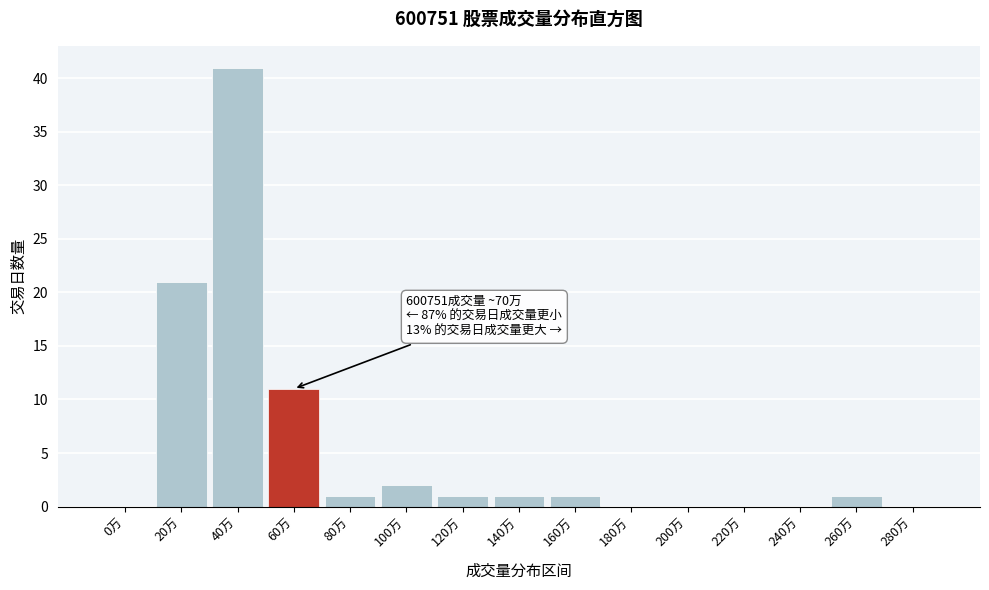

Reading left to right, extract all data points from this chart.

0万=0	20万=21	40万=41	60万=11	80万=1	100万=2	120万=1	140万=1	160万=1	180万=0	200万=0	220万=0	240万=0	260万=1	280万=0